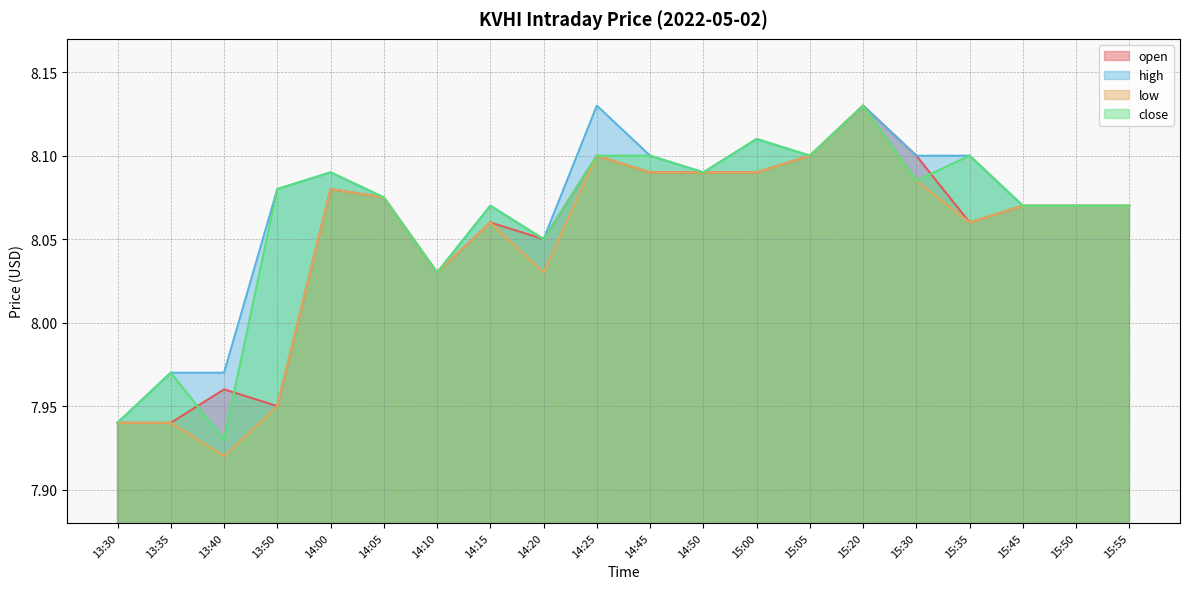

Rank the series at 15:55 from highest to lowest value.

open, high, low, close